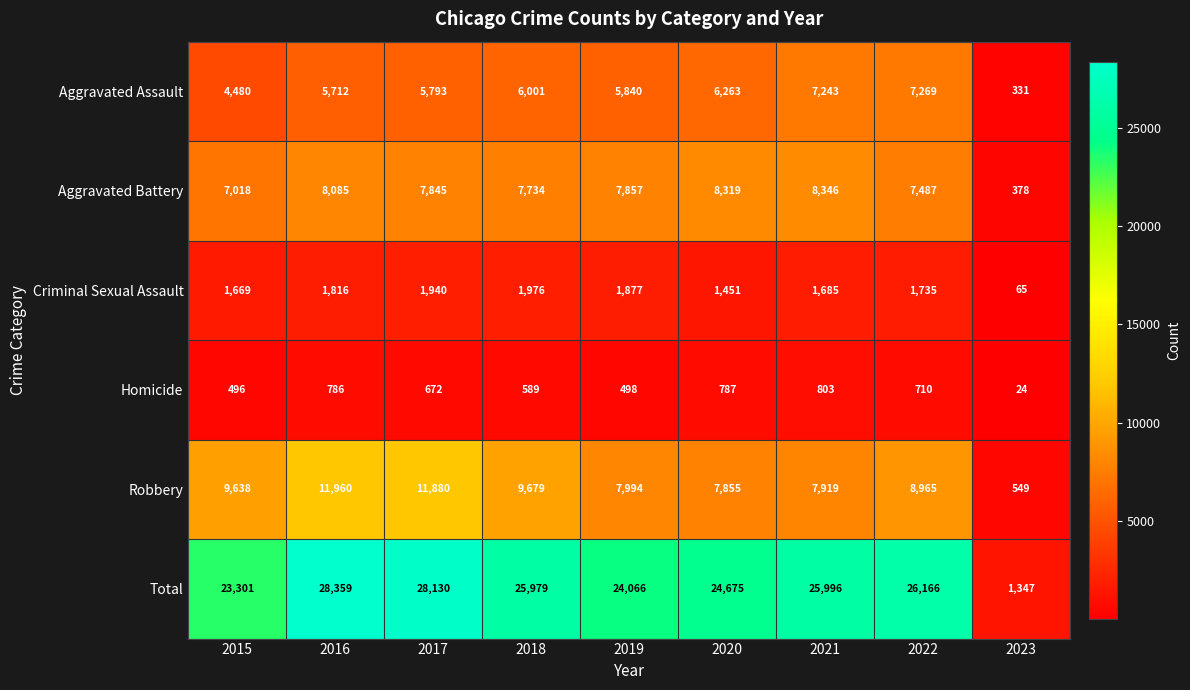

The value of Homicide at 2019 is 788. True or false?

False